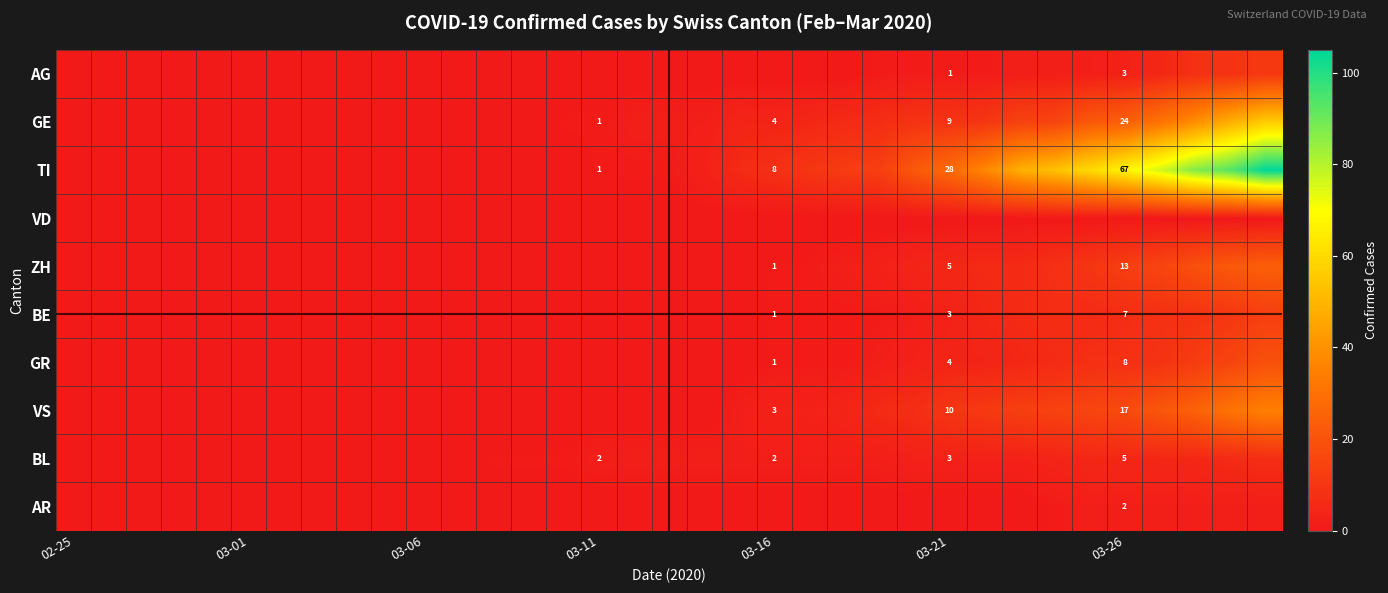

The value of BL at 03-26 is 8. True or false?

False